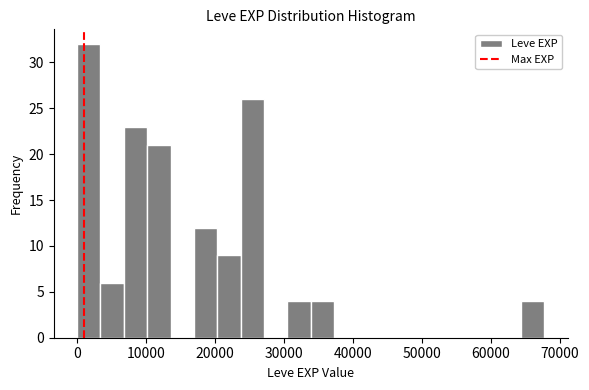

Around what value on the x-axis is the tallest bar? Give the approximate position of its centre, as read against the axis.

2000